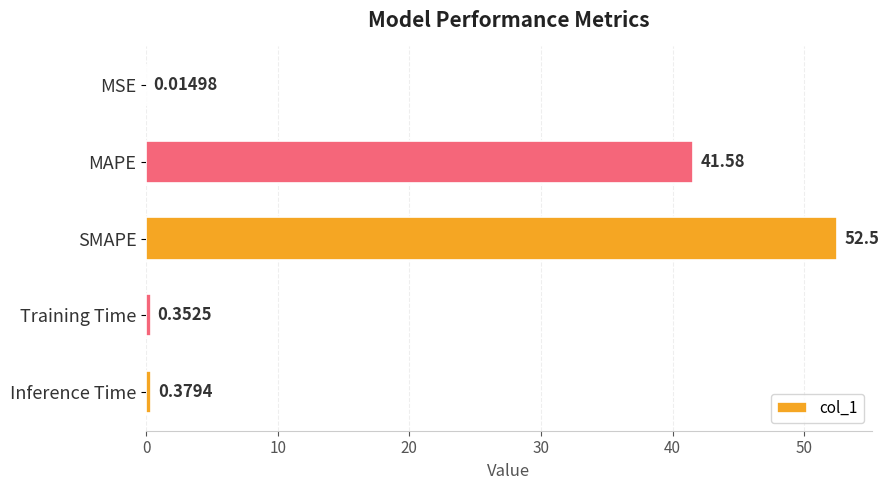

What is the change in value from MSE to SMAPE?

+52.5